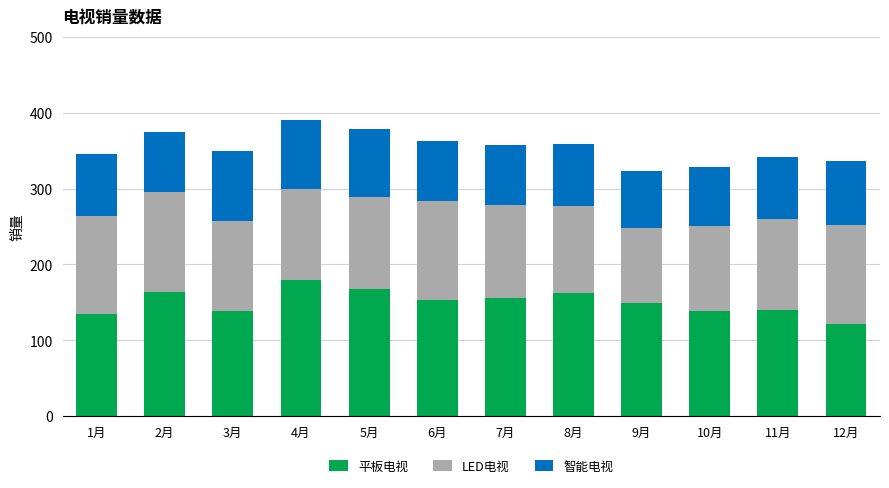

What is the average value of the 平板电视 series?

150